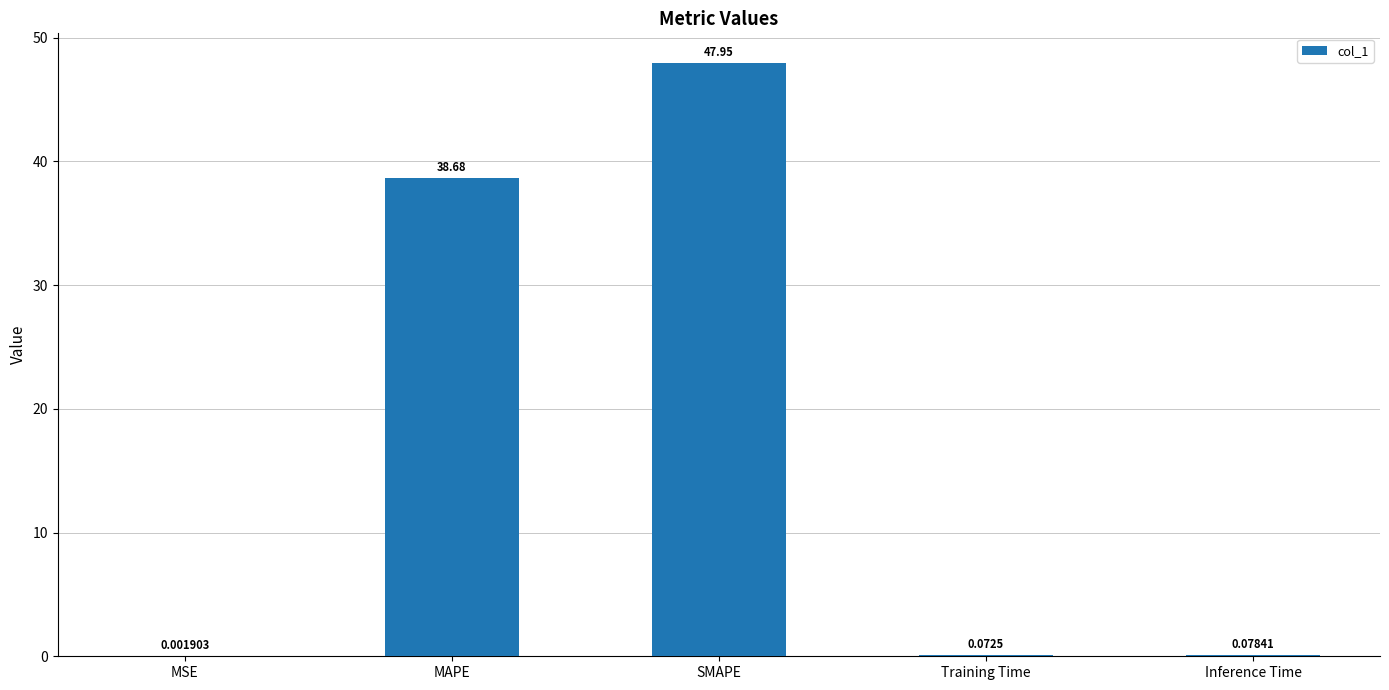

Which category has the highest value across all series?

SMAPE